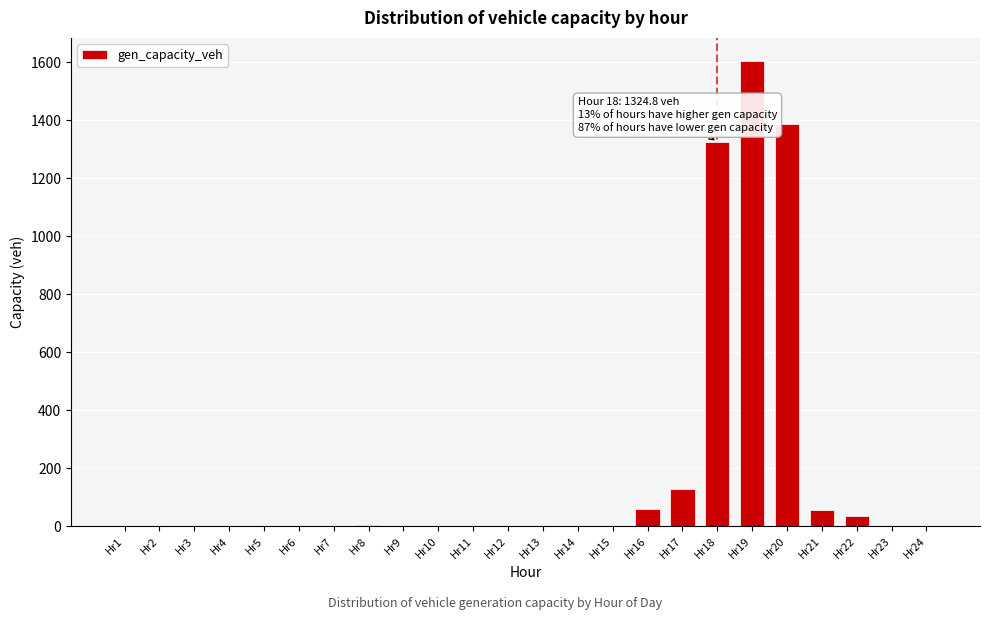

What is the sum of all values?

4595.6